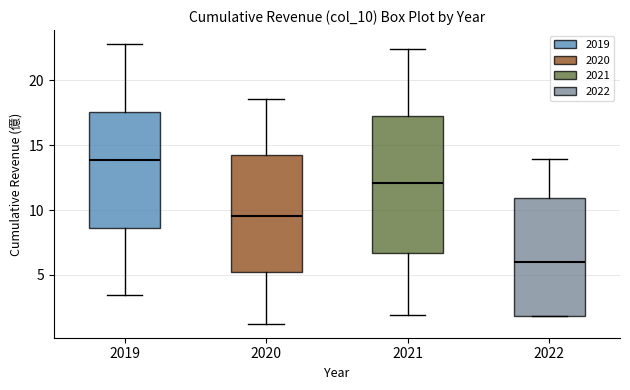

Reading left to right, transcribe this box plot: for each box, give where its median line is, the range the box spans, and where its two whiskers end, as read against the y-axis. The values are not printed on the chart, so give them approximately, as read against the axis.

2019: median 14.0, box 8.5 to 17.5, whiskers 3.5 to 23.0
2020: median 9.5, box 5.0 to 14.0, whiskers 1.0 to 18.5
2021: median 12.0, box 6.5 to 17.0, whiskers 2.0 to 22.5
2022: median 6.0, box 2.0 to 11.0, whiskers 2.0 to 14.0